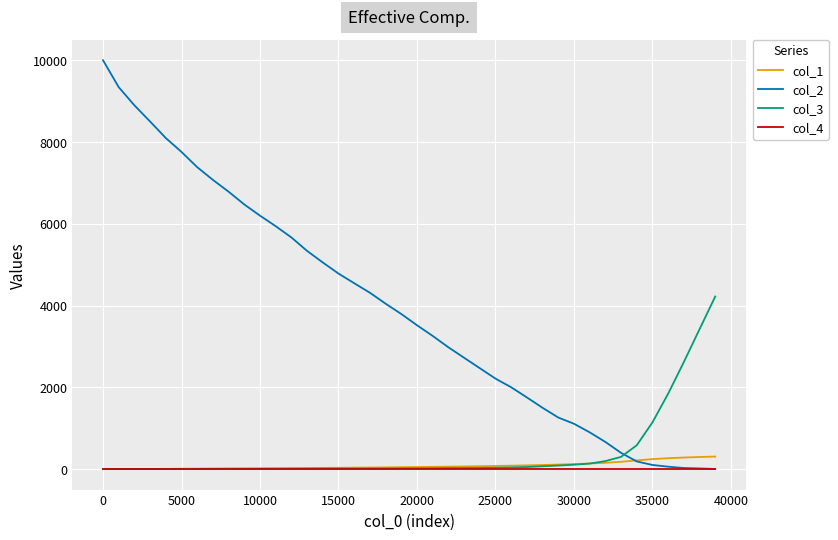

How many lines are shown in the chart?

4